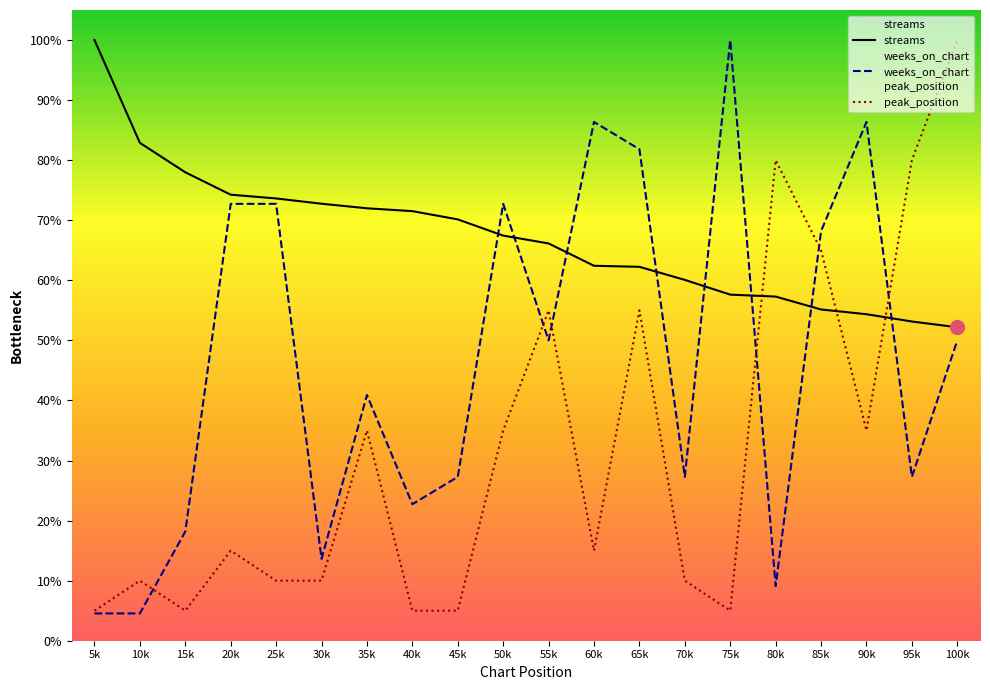

Between which two adjacent categories do streams and weeks_on_chart first intersect?

45k and 50k